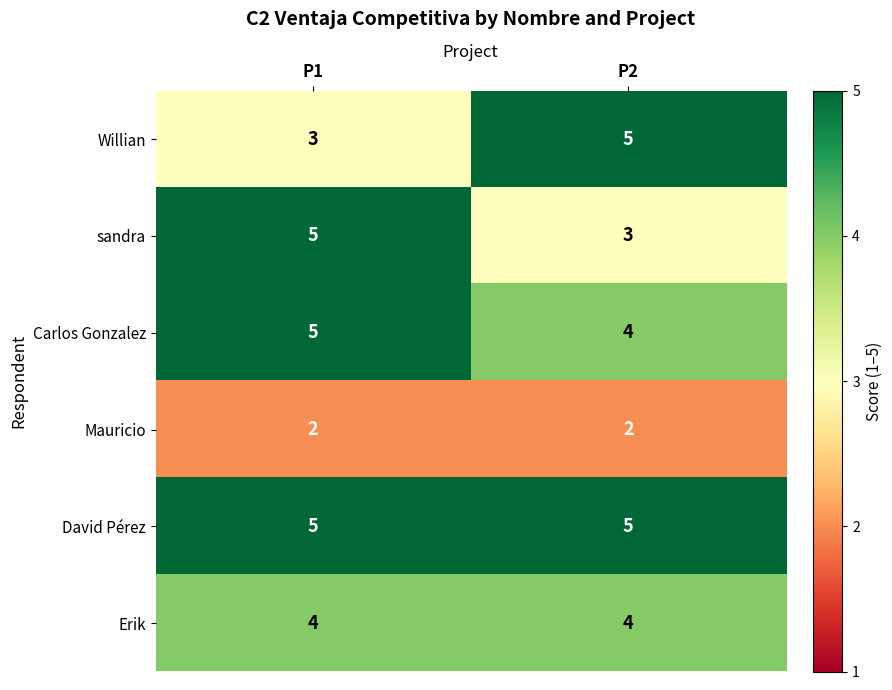

What is the spread (max minus min) of values at P1?

3